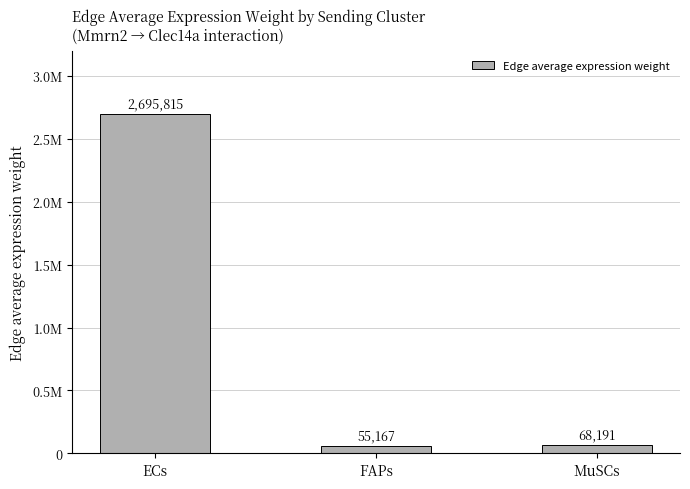

Where does the data first go above 68191?

ECs